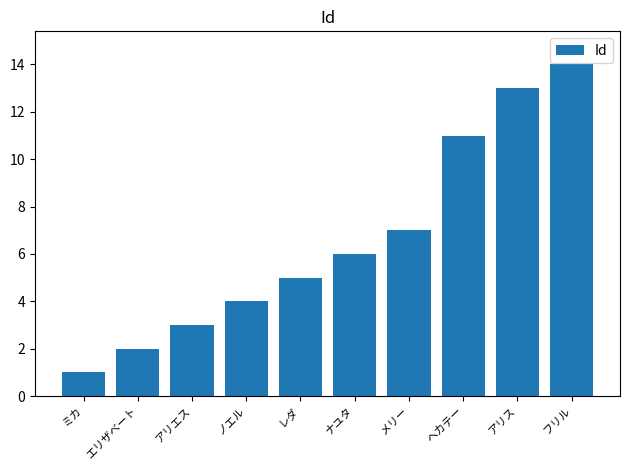

At which label is the value closest to 7?

メリー